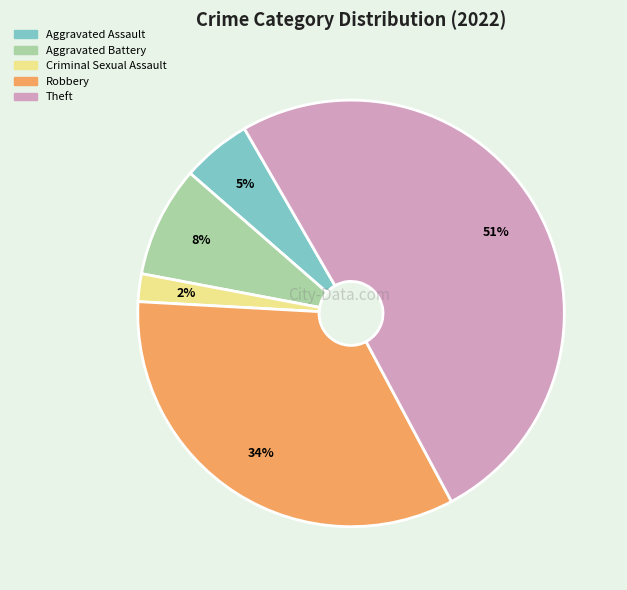

Is it true that Aggravated Assault is 5% of the pie?

True